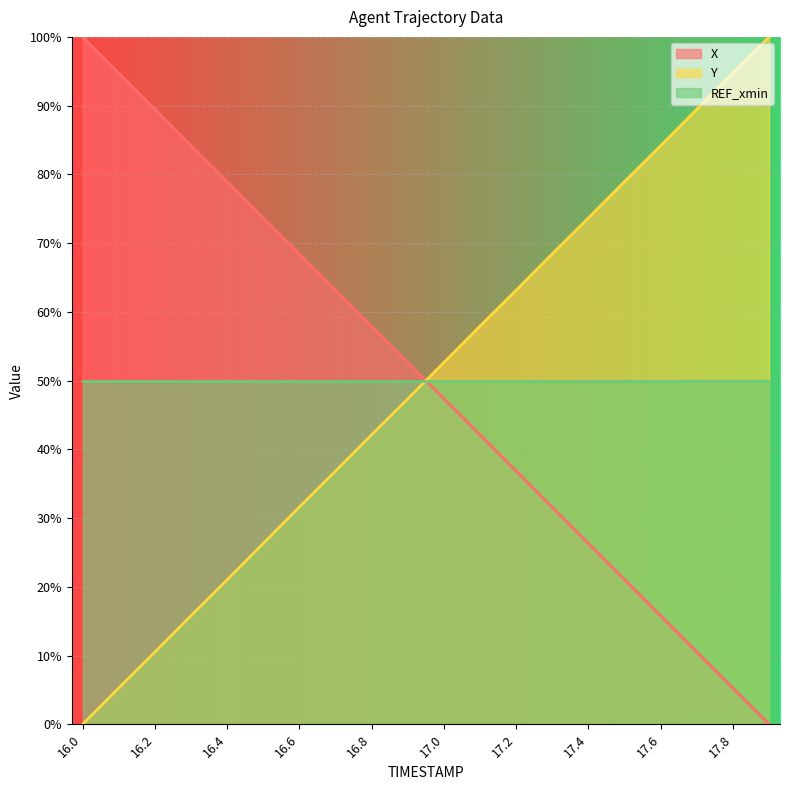

What is the sum of all X values?

1000.0